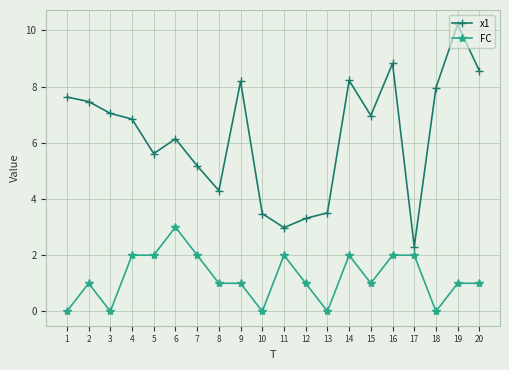

What is the total value across all series at 18?

8.0